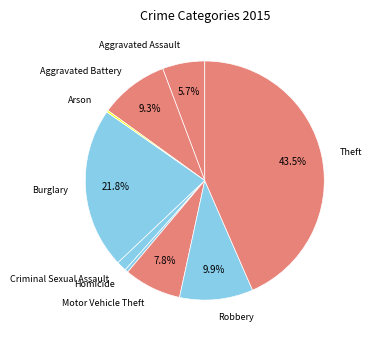

True or false: Robbery accounts for 10% of the total.

True